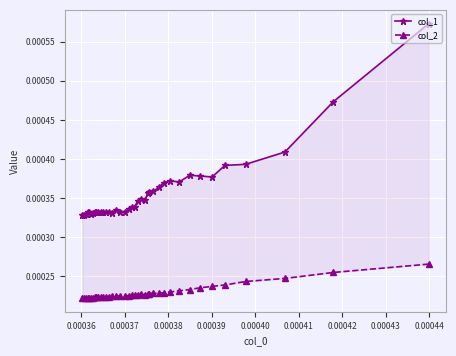

List the series in order of their overall mean, lowest first.

col_2, col_1